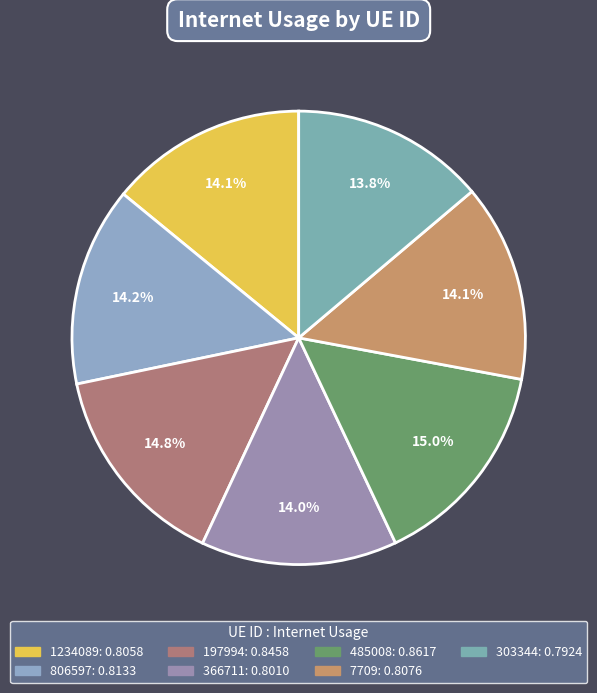

Is 366711 the majority of the pie?

No